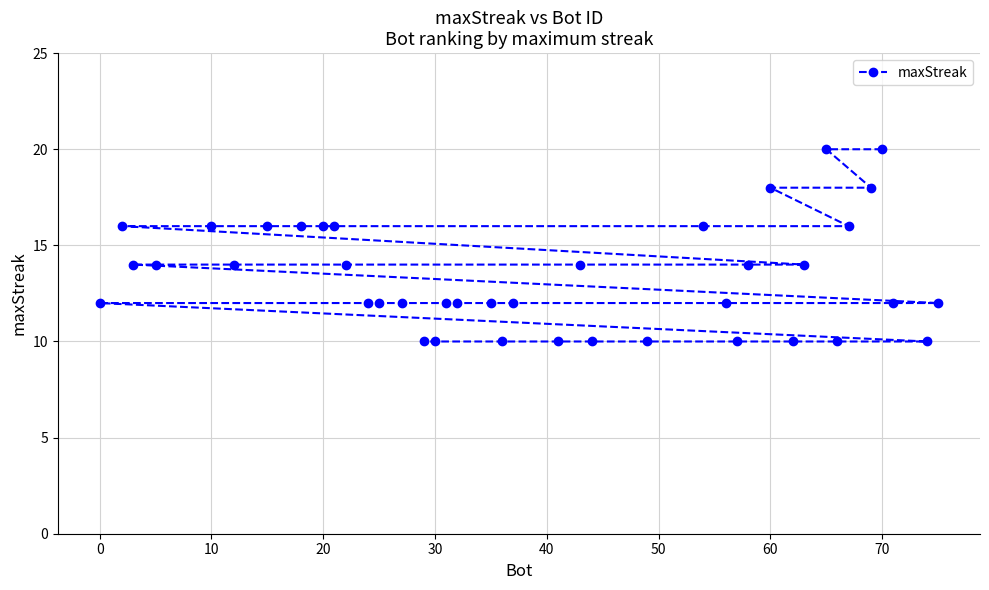

What is the sum of all values?

534